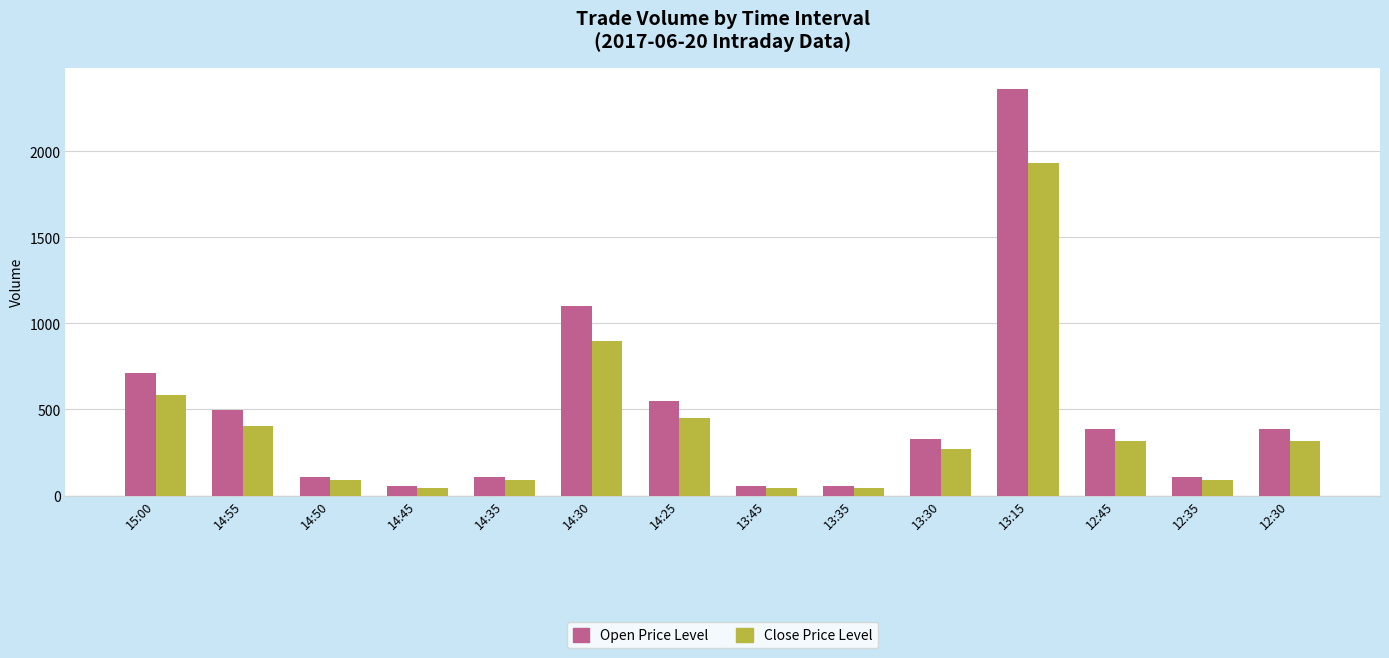

Rank the series by their average value, from lowest to highest.

Close Price Level, Open Price Level